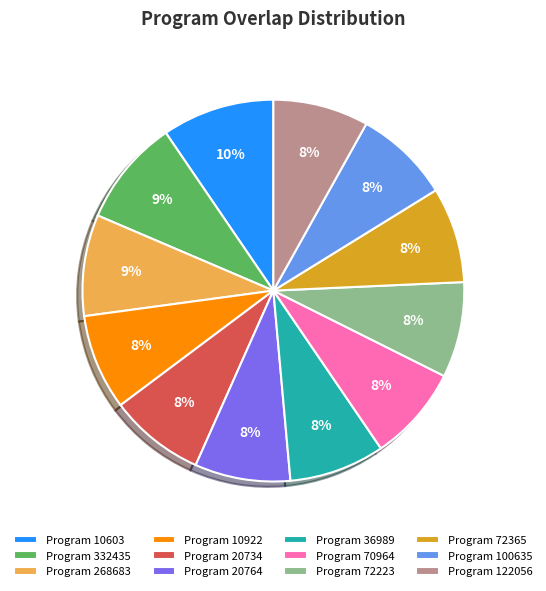

Is there a majority slice in this chart?

No